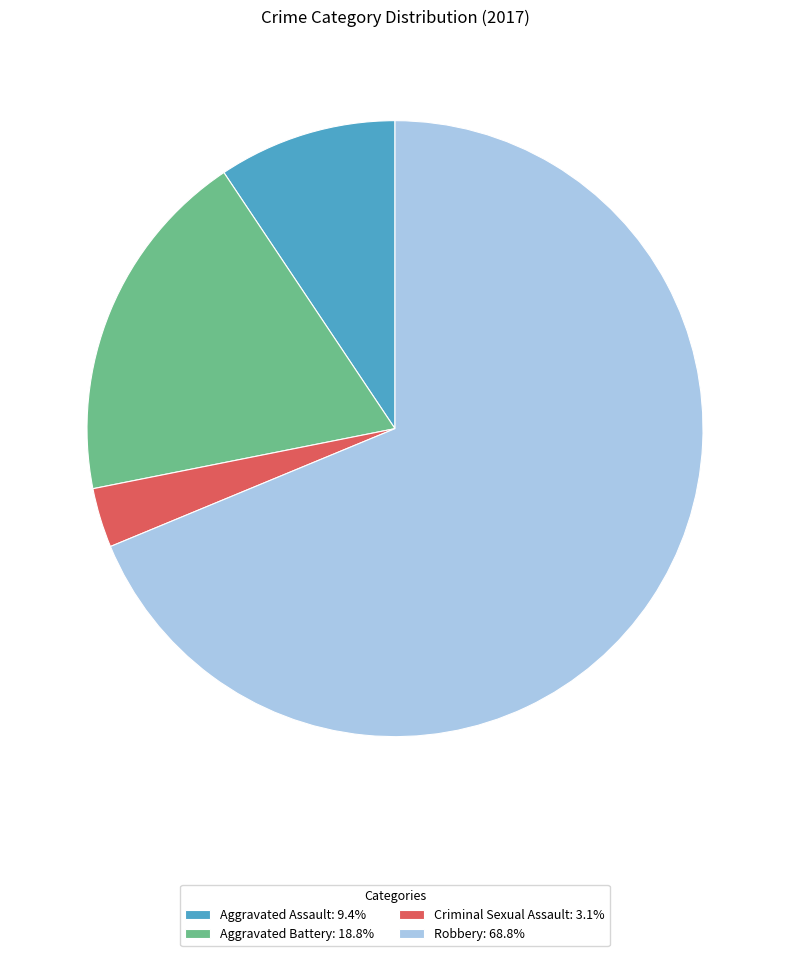

Combined, do Criminal Sexual Assault and Aggravated Battery account for over 50%?

No